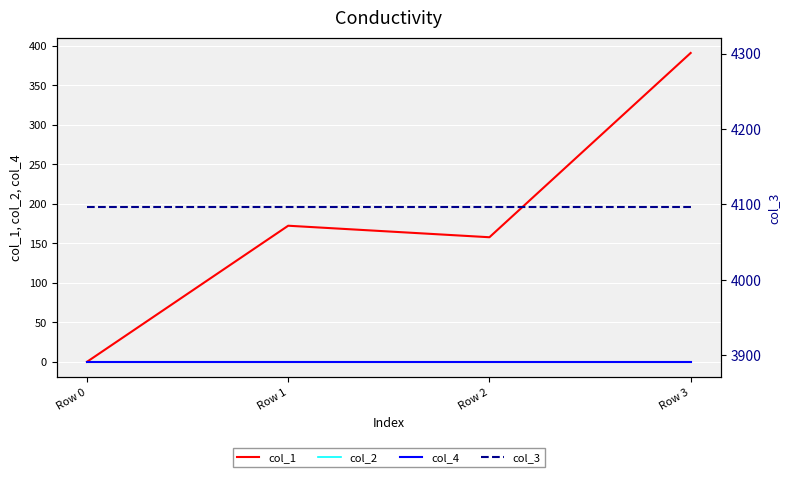

What is the difference between the maximum and minimum values in the col_1 series?

390.9